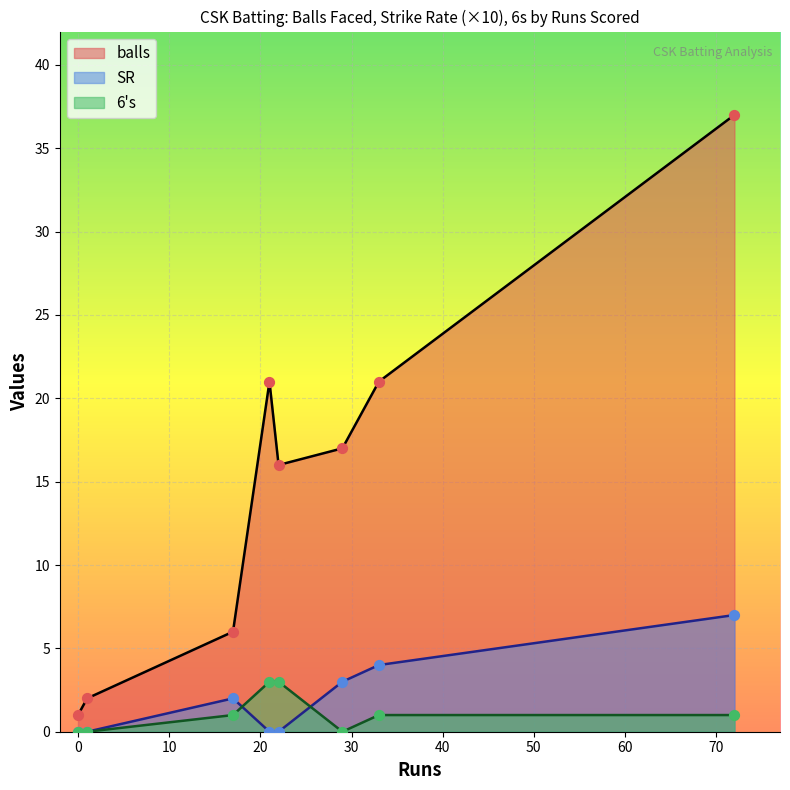

At which category is the sum across all series the highest?

72